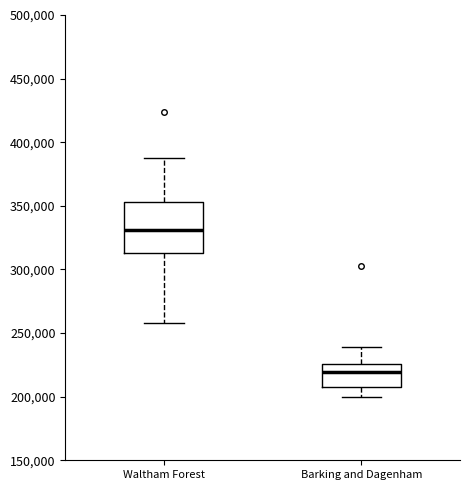

Which box is the tallest, from its lower edge to its upper edge?

Waltham Forest